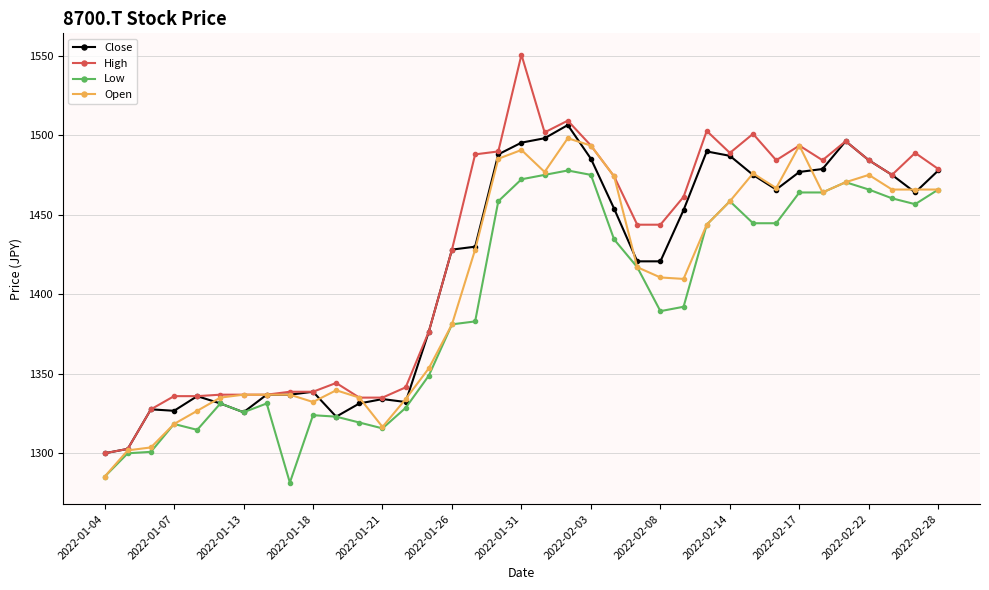

How many data points in Low are above 1392?

19